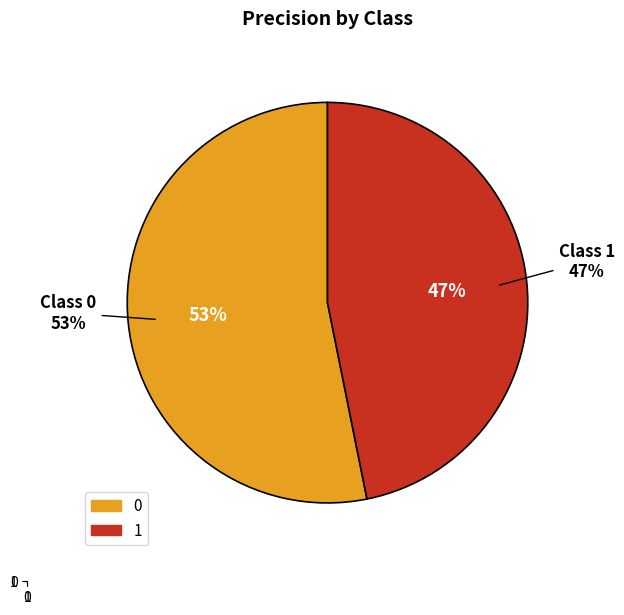

Count the number of slices in the pie.

2